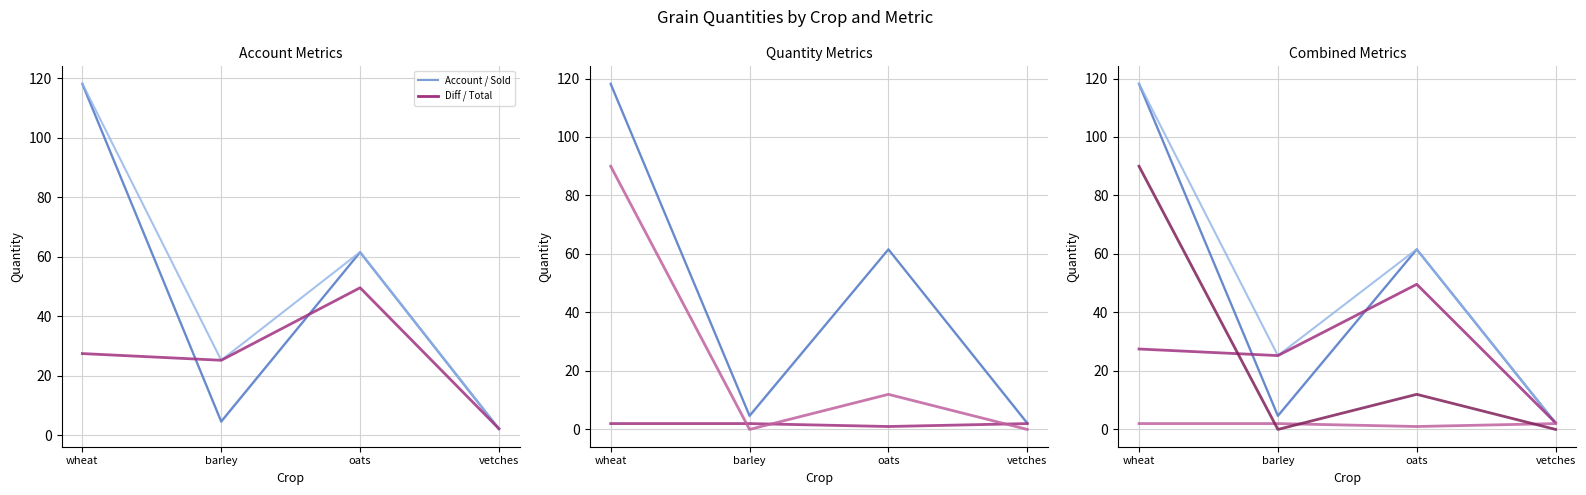

Where is the first local minimum for Account Total Quarters?

barley